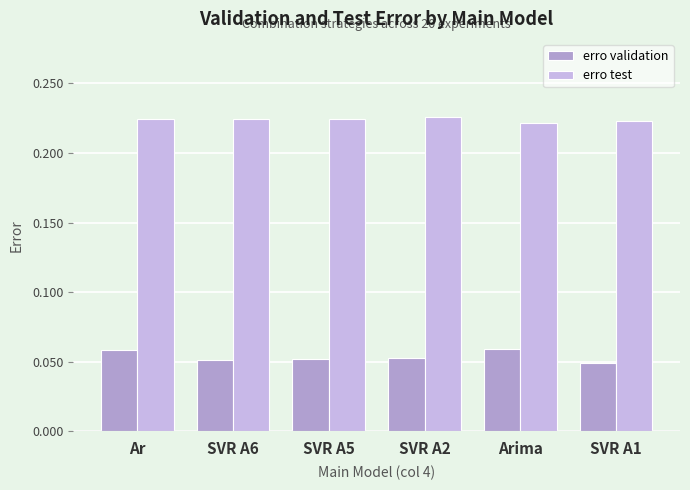

Count the erro test values in the range 0 to 1.

6